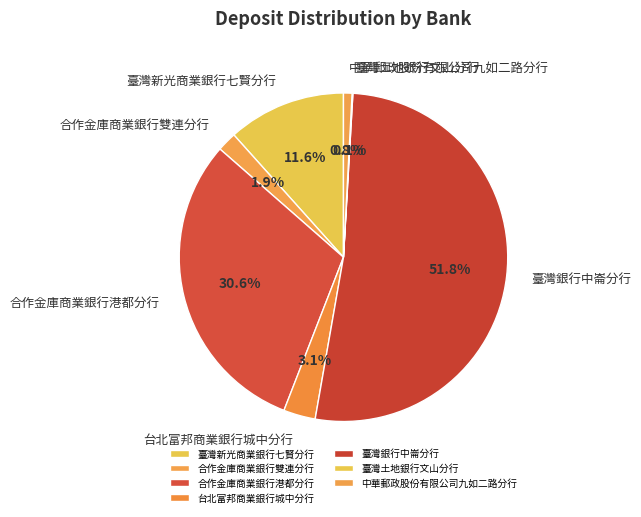

Is the sum of 臺灣銀行中崙分行 and 臺灣新光商業銀行七賢分行 greater than half?

Yes